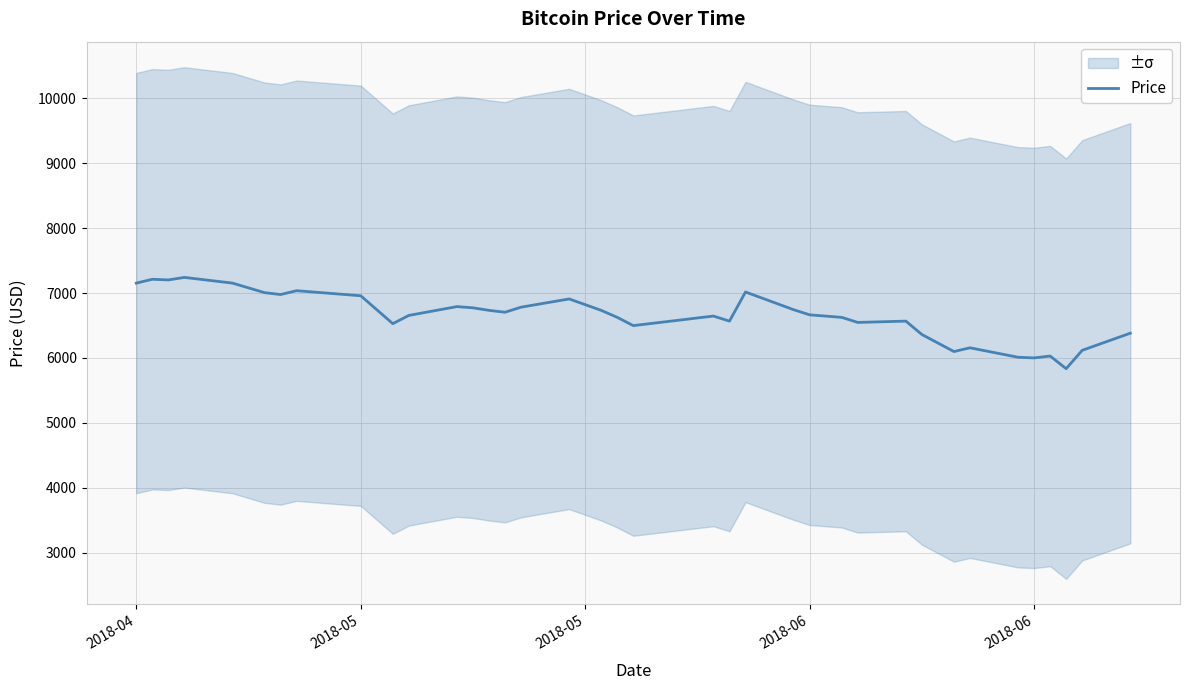

True or false: the data has more than 2 interior local peaks.

True